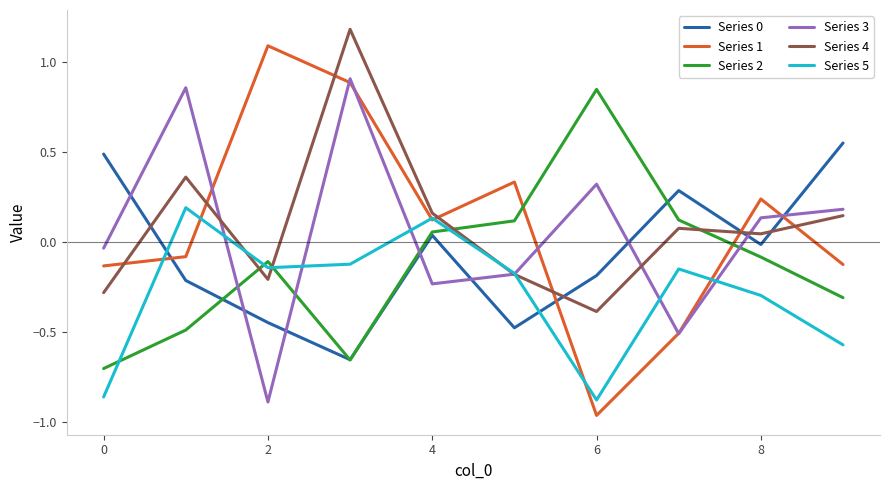

How many positive values does the Series 2 series have?

4